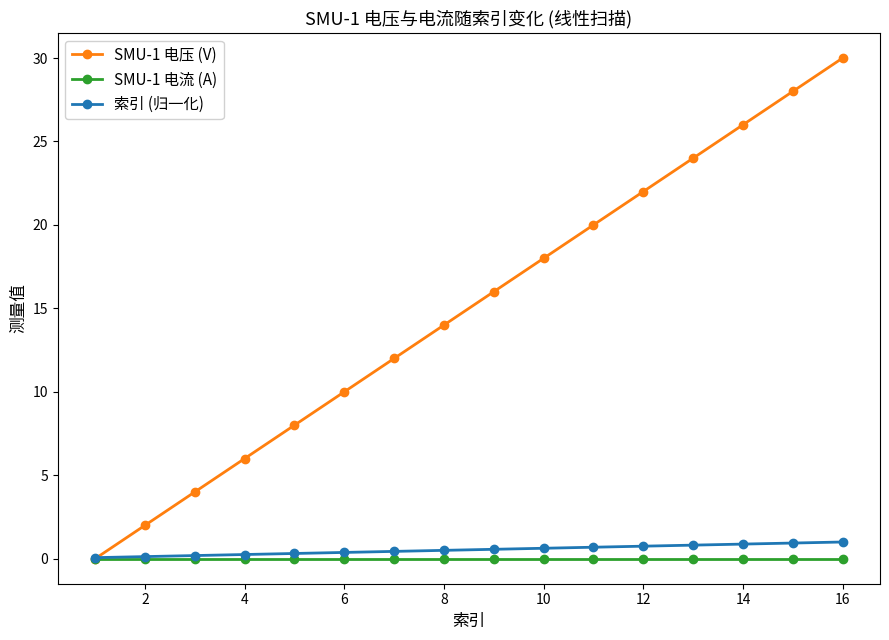

What is the value of the SMU-1 电压 (V) point at the 11th from the left?

20.0